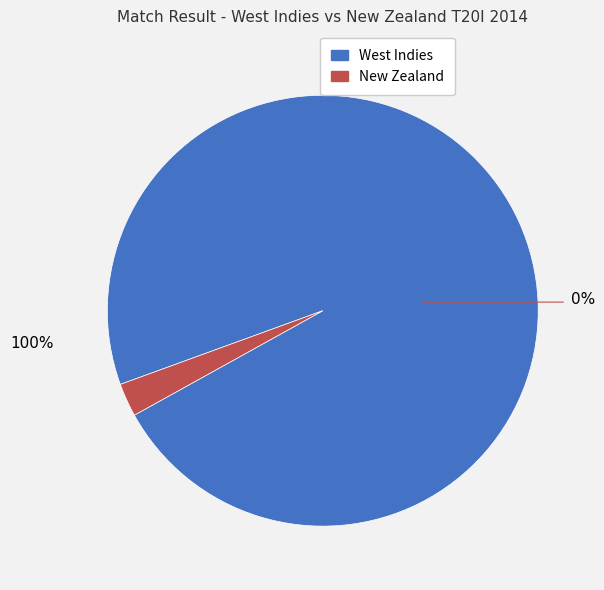

What is the ratio of the value at West Indies to the value at New Zealand?

39.0